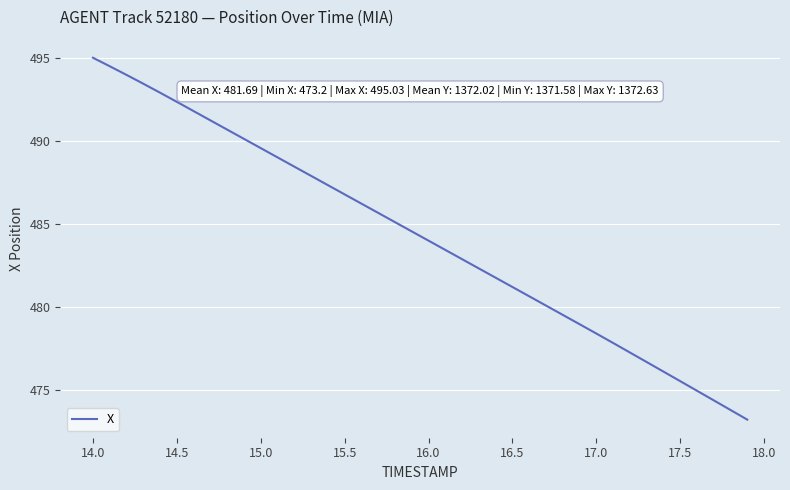

What is the maximum value shown in the chart?

495.0